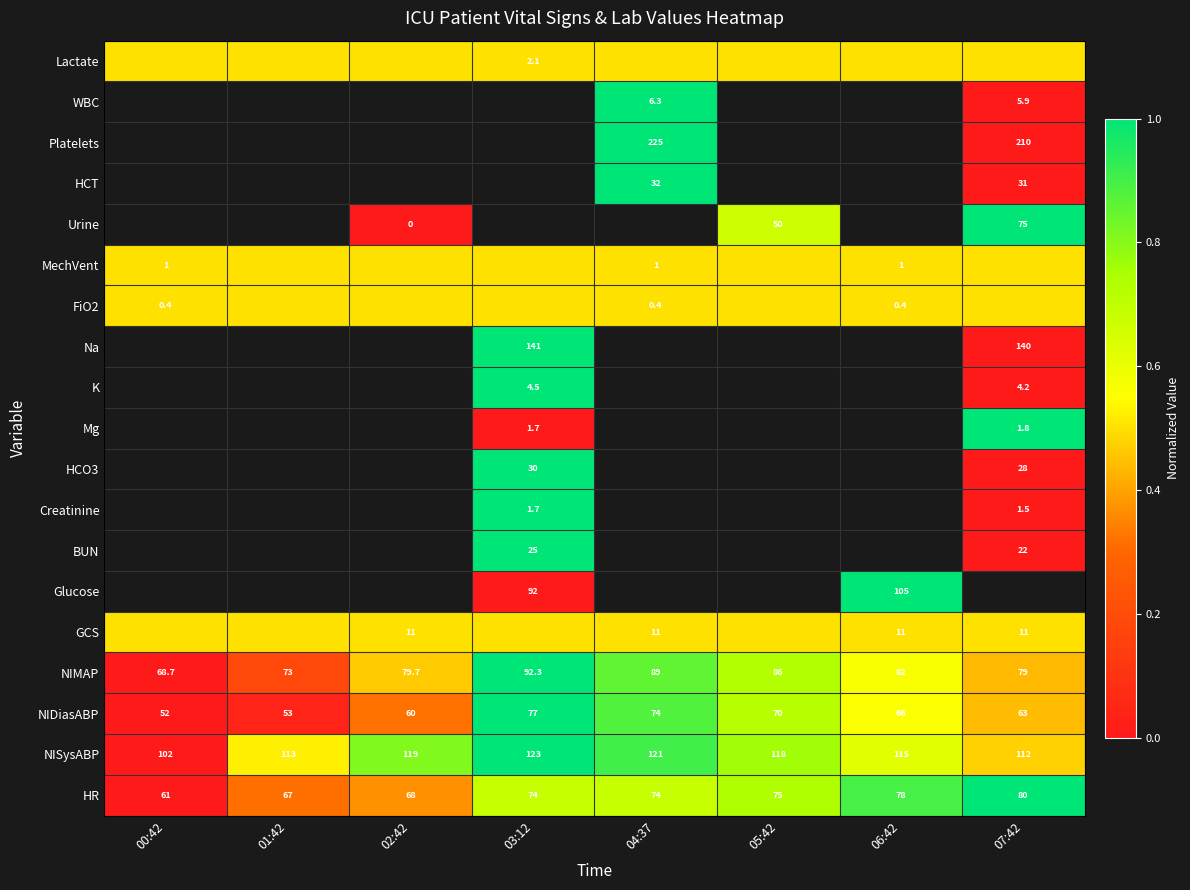

What is the difference between the NIMAP values at 06:42 and 03:12?

10.3